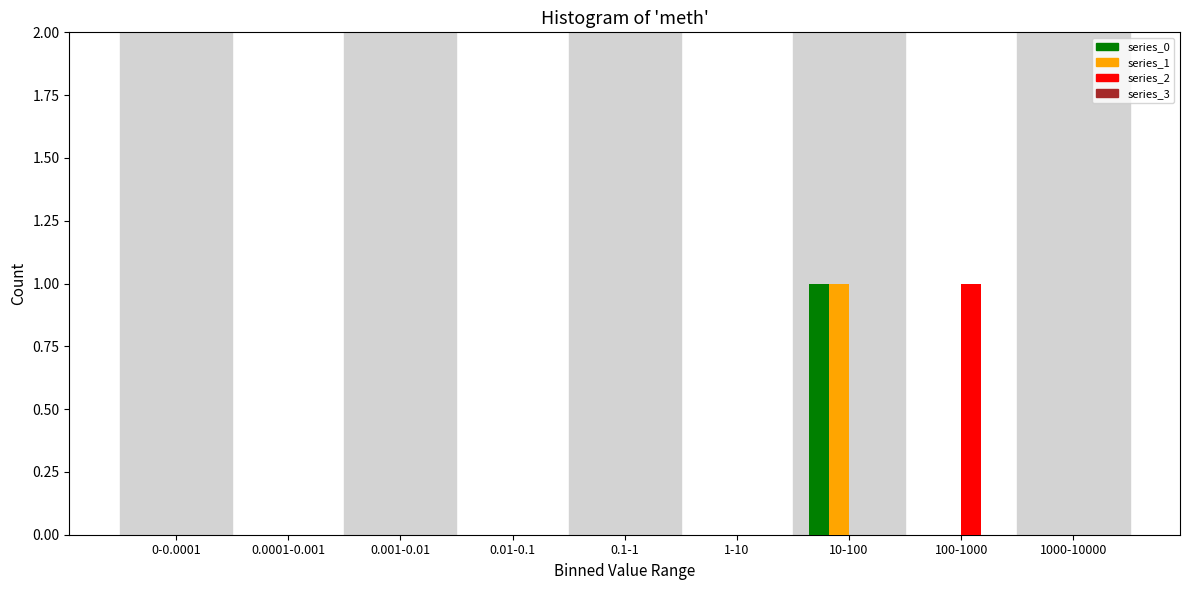

Reading left to right, transcribe all the data shown in this chart.

series_0: 0-0.0001=0	0.0001-0.001=0	0.001-0.01=0	0.01-0.1=0	0.1-1=0	1-10=0	10-100=1	100-1000=0	1000-10000=0
series_1: 0-0.0001=0	0.0001-0.001=0	0.001-0.01=0	0.01-0.1=0	0.1-1=0	1-10=0	10-100=1	100-1000=0	1000-10000=0
series_2: 0-0.0001=0	0.0001-0.001=0	0.001-0.01=0	0.01-0.1=0	0.1-1=0	1-10=0	10-100=0	100-1000=1	1000-10000=0